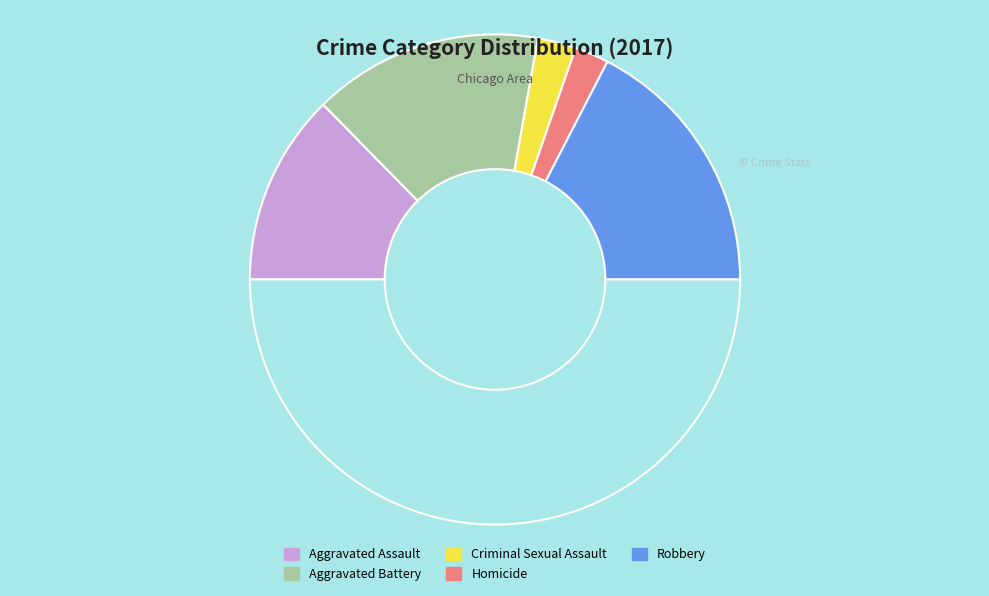

Which category has the smallest portion of the pie?

Homicide